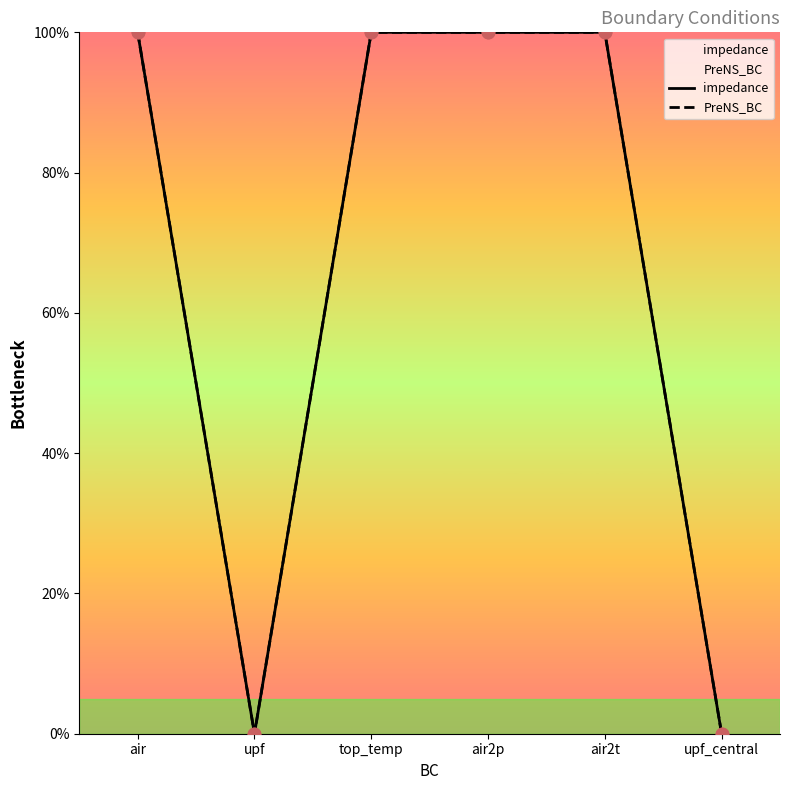

At how many categories does at least one series exceed 28?

4